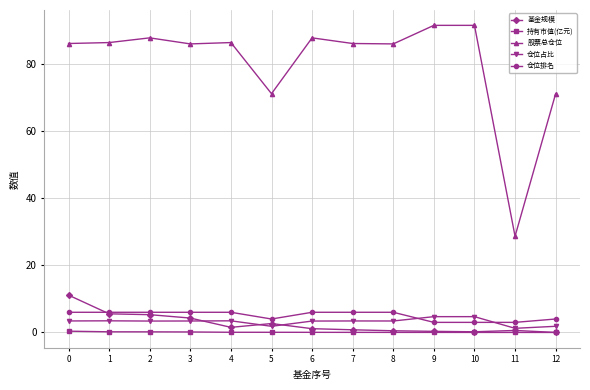

Which series has the widest spread of values?

股票总仓位